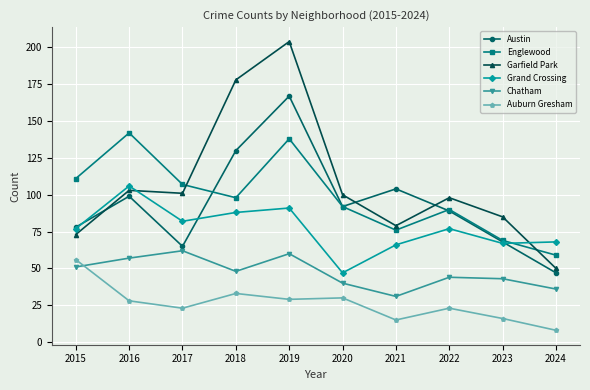

What is the average value of the Englewood series?

98